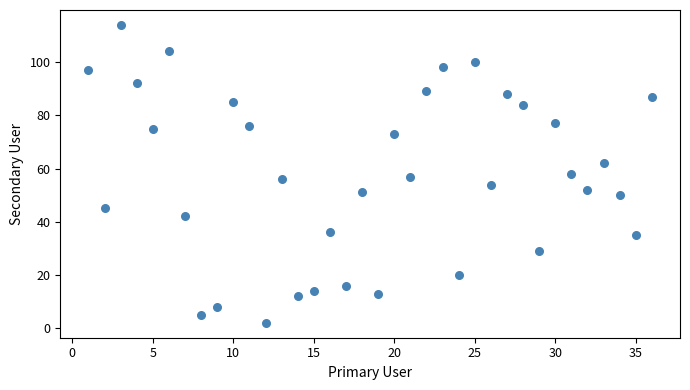

What is the range of Y values (max minus min)?

112